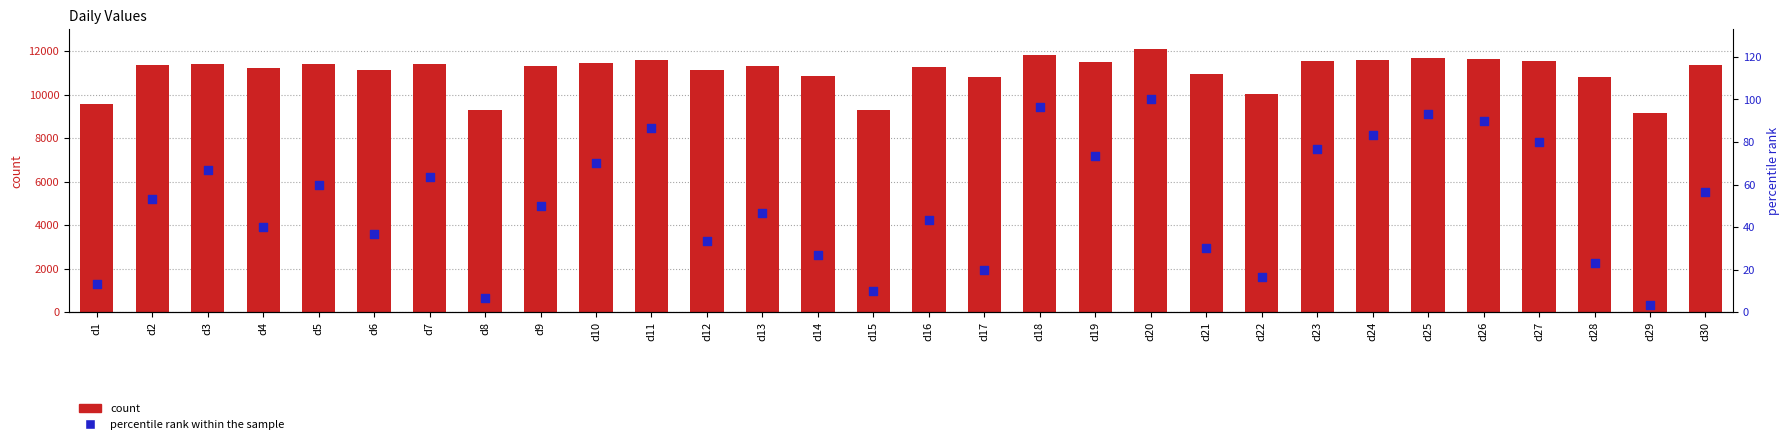

Is the value of count at d19 greater than the value of percentile rank within the sample at d6?

Yes